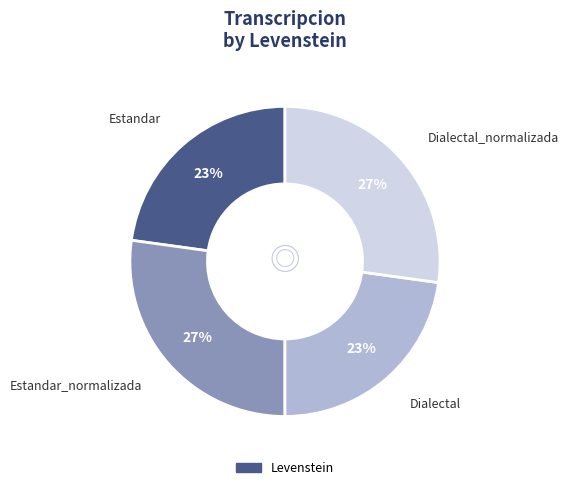

Does any single category account for the majority?

No